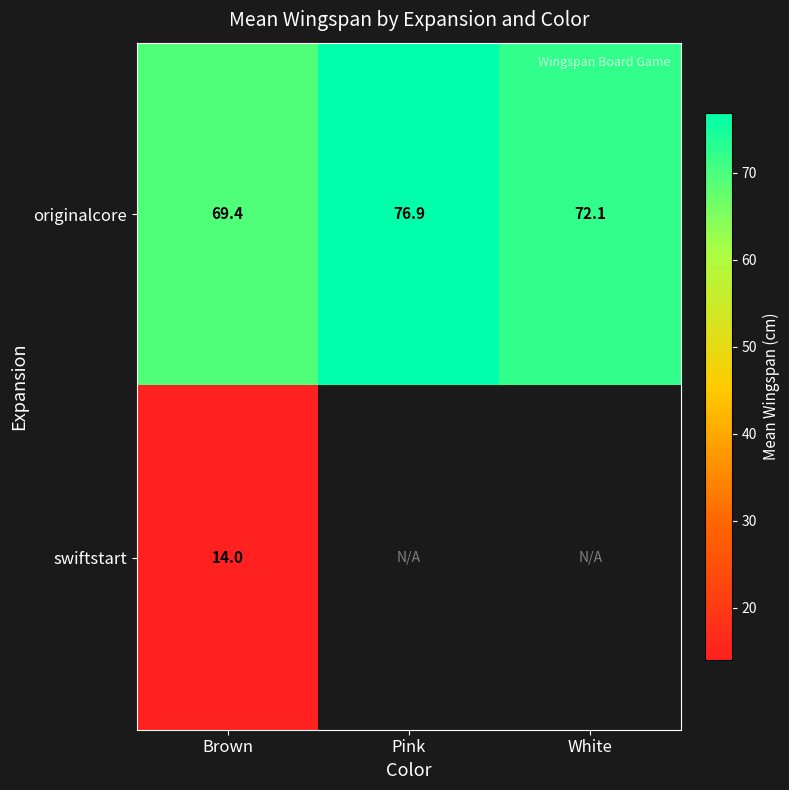

At which category is the sum across all series the highest?

Brown